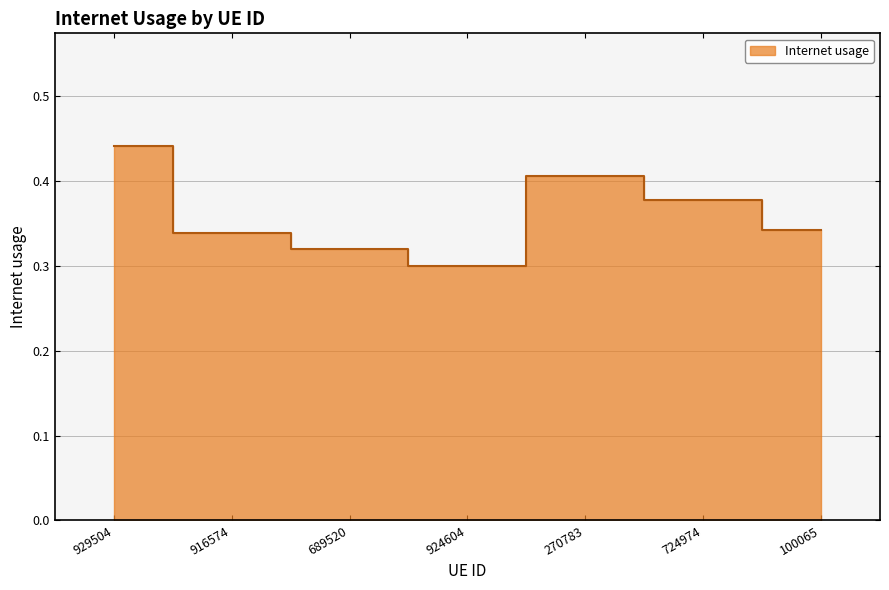

How many interior local peaks (higher than both neighbors) does the data have?

1